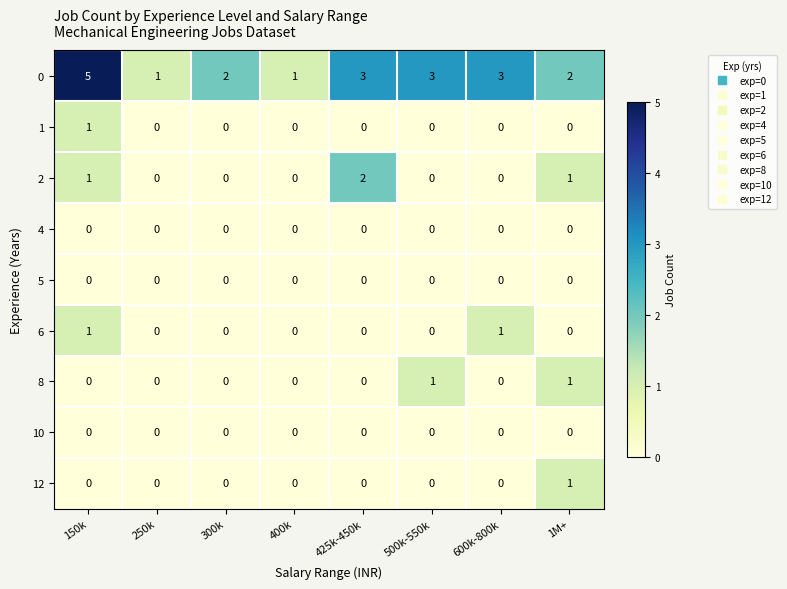

What is the difference between the maximum and minimum values in the 0 series?

4